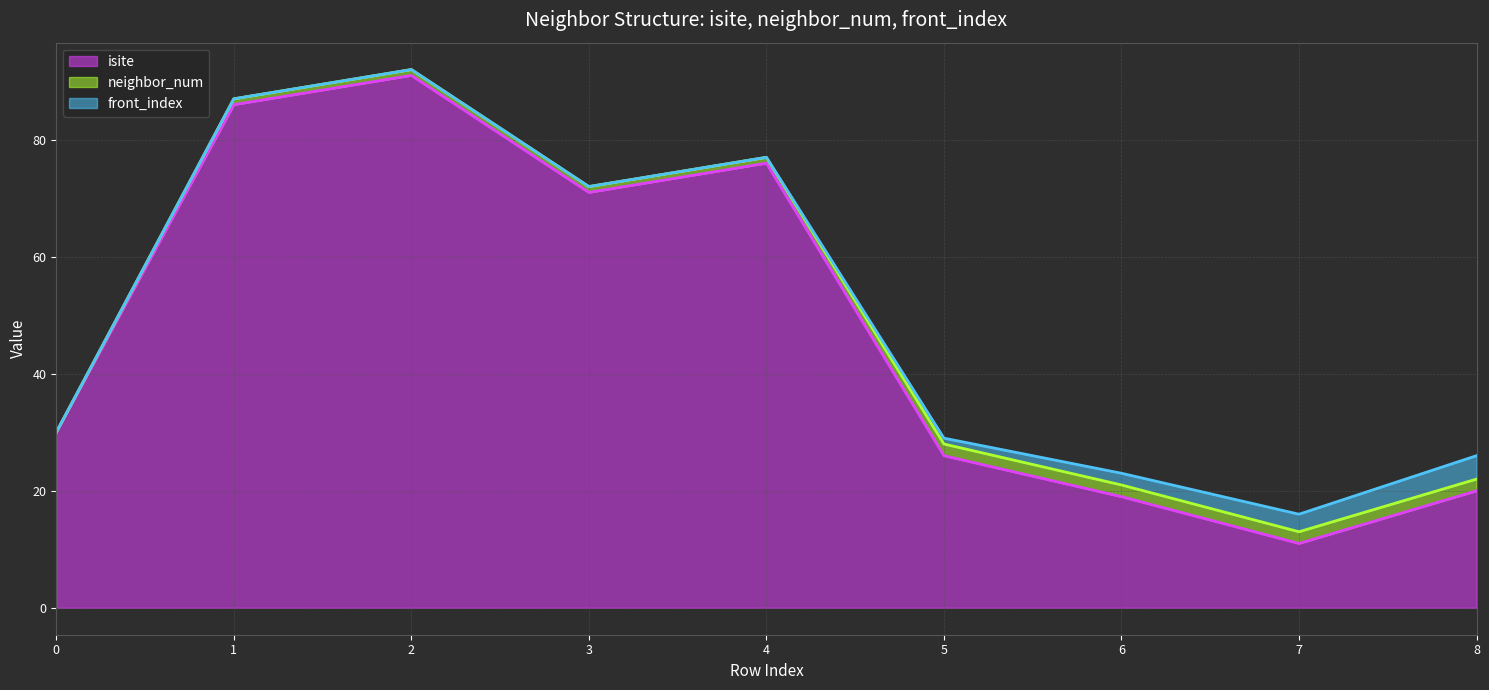

What is the highest value of the isite series?

91